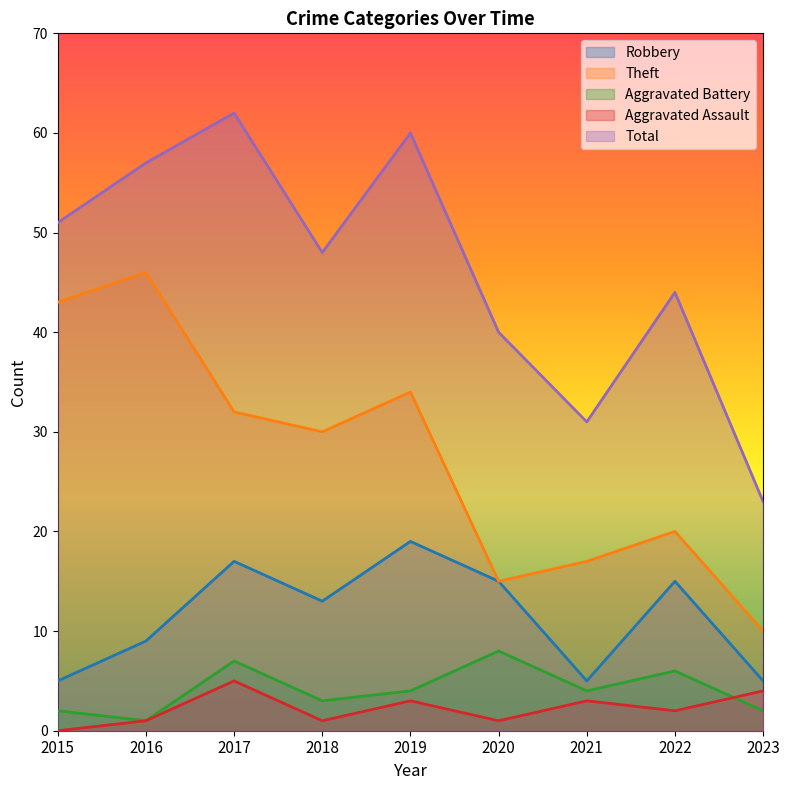

What are all the series names shown in the legend?

Robbery, Theft, Aggravated Battery, Aggravated Assault, Total